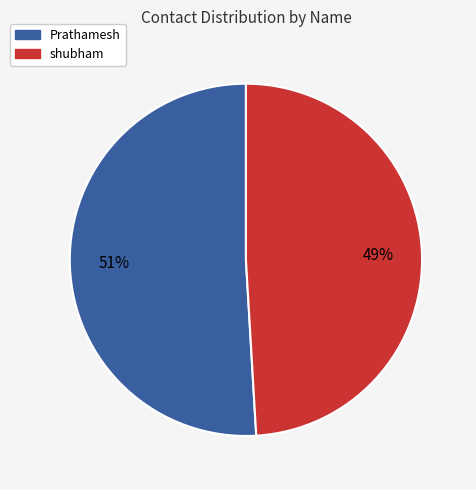

What is the ratio of the value at shubham to the value at Prathamesh?

1.0